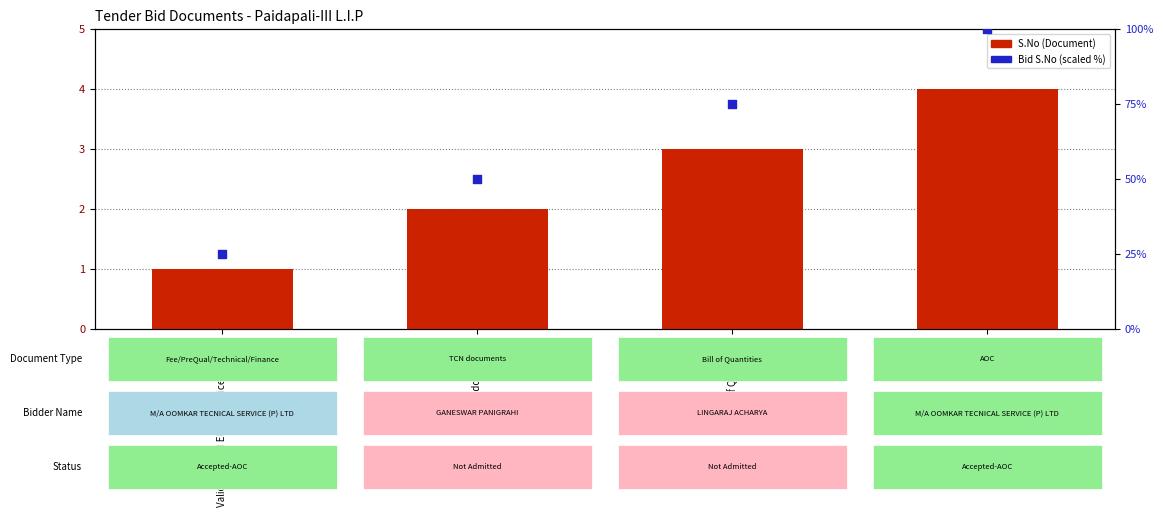

At which category is the sum across all series the highest?

AOC